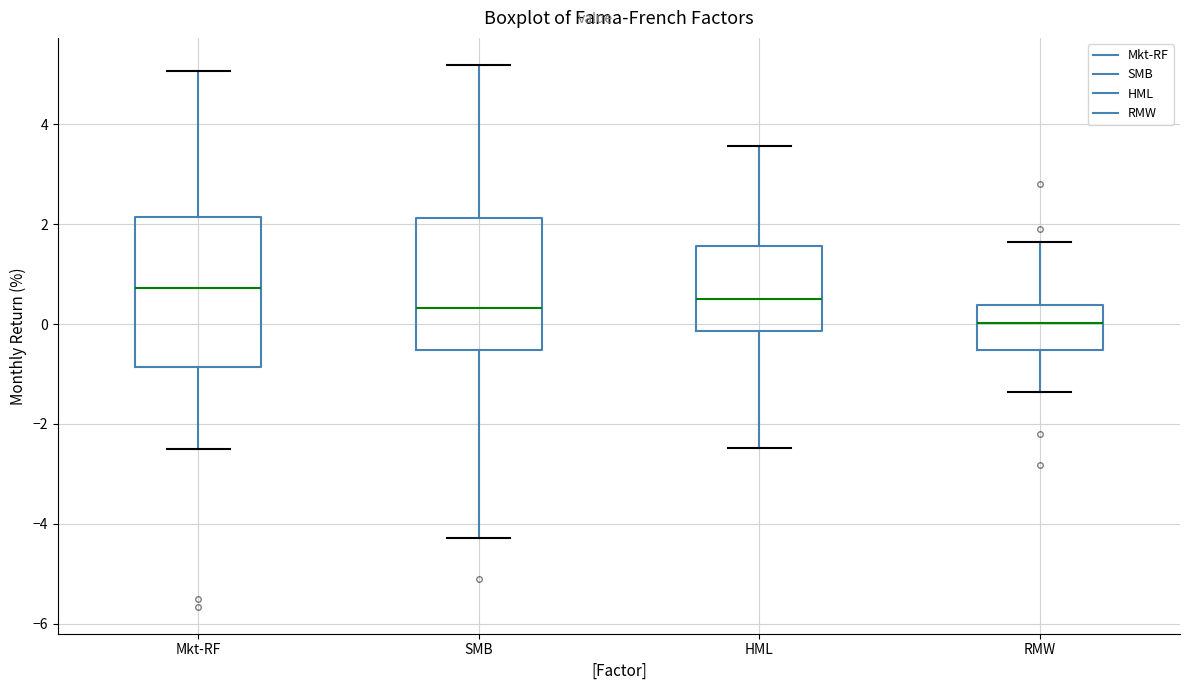

Reading left to right, transcribe this box plot: for each box, give where its median line is, the range the box spans, and where its two whiskers end, as read against the y-axis. The values are not printed on the chart, so give them approximately, as read against the axis.

Mkt-RF: median 0.8, box -0.8 to 2.2, whiskers -2.6 to 5.0
SMB: median 0.4, box -0.6 to 2.2, whiskers -4.2 to 5.2
HML: median 0.6, box -0.2 to 1.6, whiskers -2.4 to 3.6
RMW: median 0.0, box -0.6 to 0.4, whiskers -1.4 to 1.6